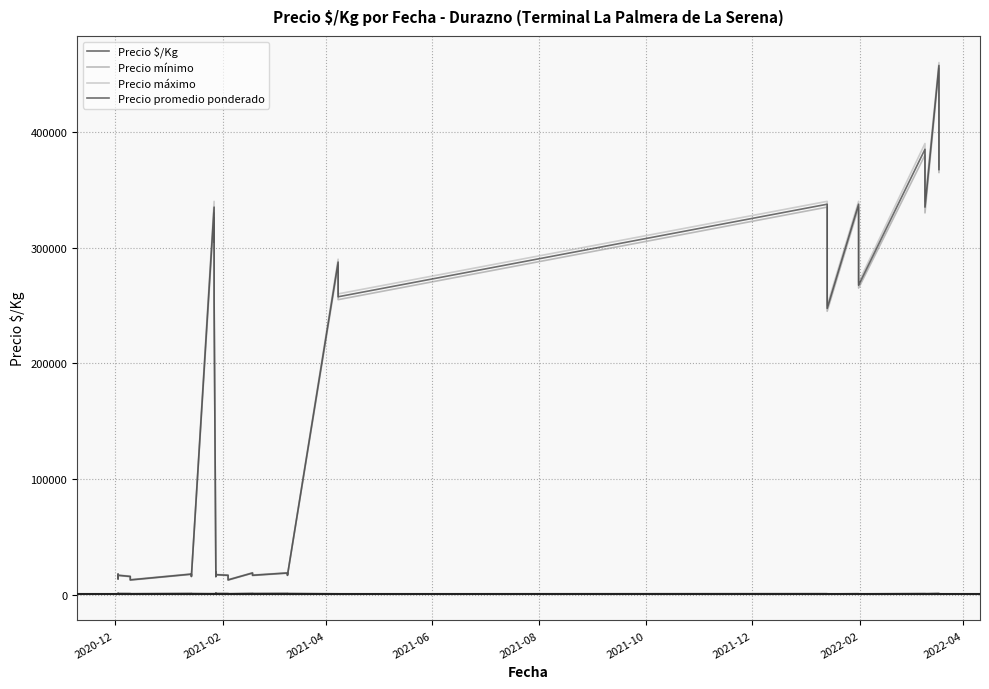

What are all the series names shown in the legend?

Precio $/Kg, Precio mínimo, Precio máximo, Precio promedio ponderado